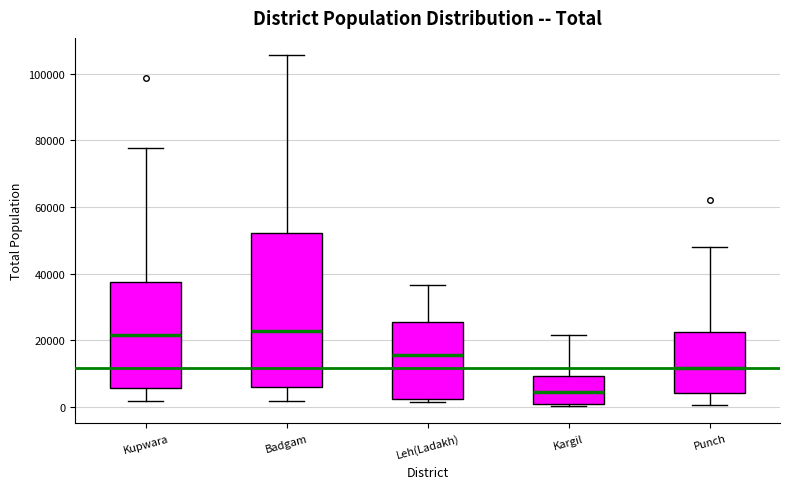

Reading left to right, transcribe this box plot: for each box, give where its median line is, the range the box spans, and where its two whiskers end, as read against the y-axis. The values are not printed on the chart, so give them approximately, as read against the axis.

Kupwara: median 22000, box 6000 to 38000, whiskers 2000 to 78000
Badgam: median 22000, box 6000 to 52000, whiskers 2000 to 106000
Leh(Ladakh): median 16000, box 2000 to 26000, whiskers 2000 (just below the box's lower edge) to 36000
Kargil: median 4000, box 0 to 10000, whiskers 0 to 22000
Punch: median 12000, box 4000 to 22000, whiskers 0 to 48000